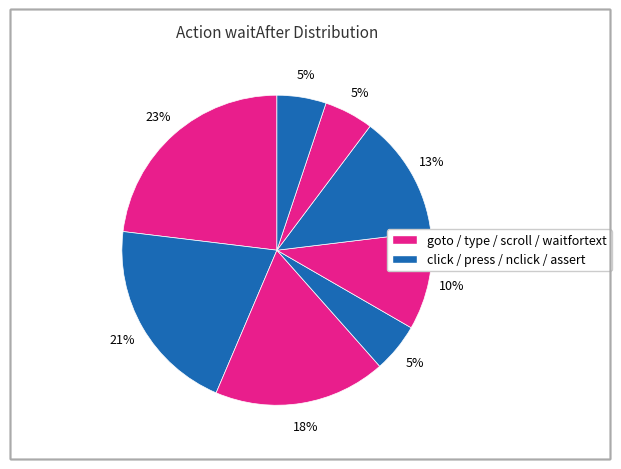

Count the number of slices in the pie.

8